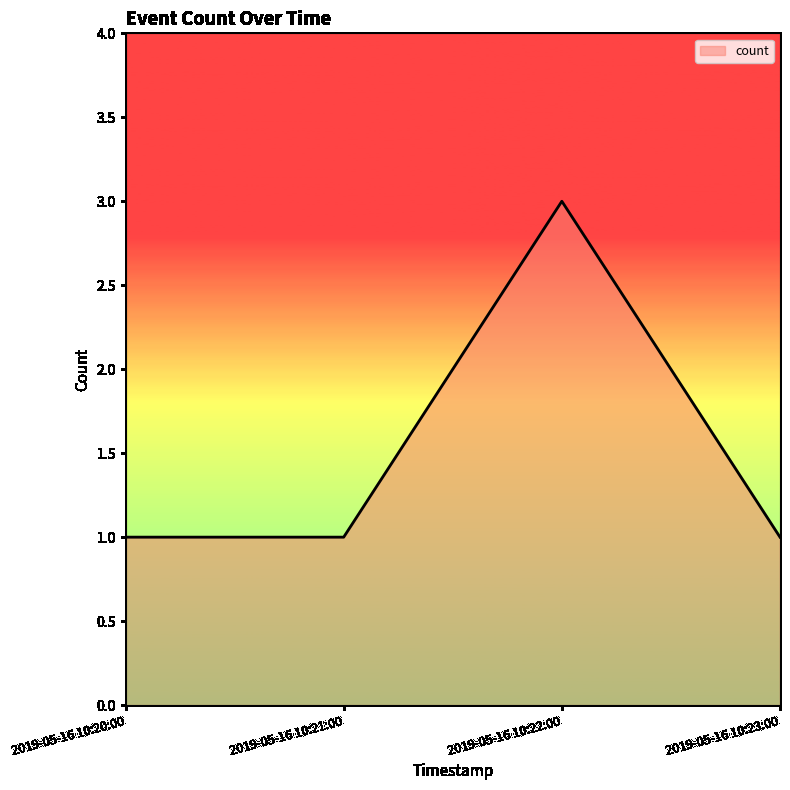

What is the sum of all values?

6